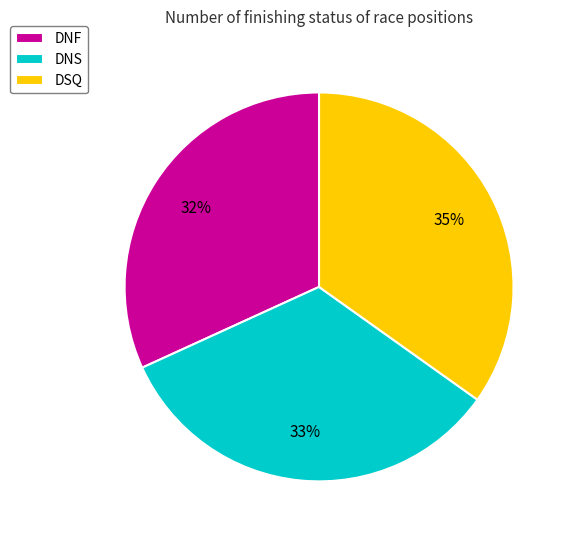

To the nearest percent, what portion does DNS represent?

33%